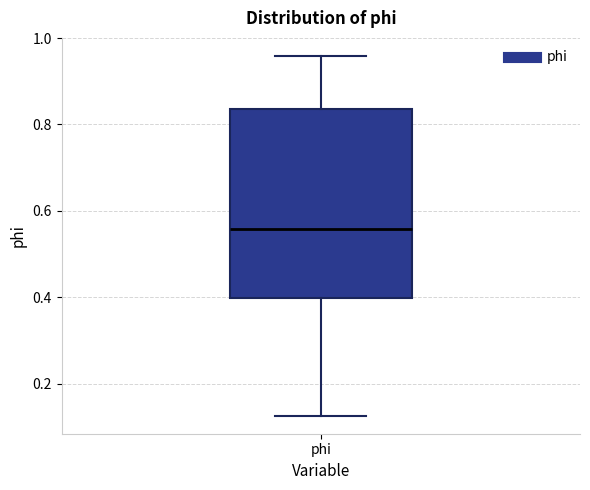

Read this box plot against the y-axis: the position of the median line, the range covered by the box, and the ends of both whiskers. The values are not printed on the chart, so give them approximately, as read against the axis.

median 0.56, box 0.40 to 0.84, whiskers 0.12 to 0.96